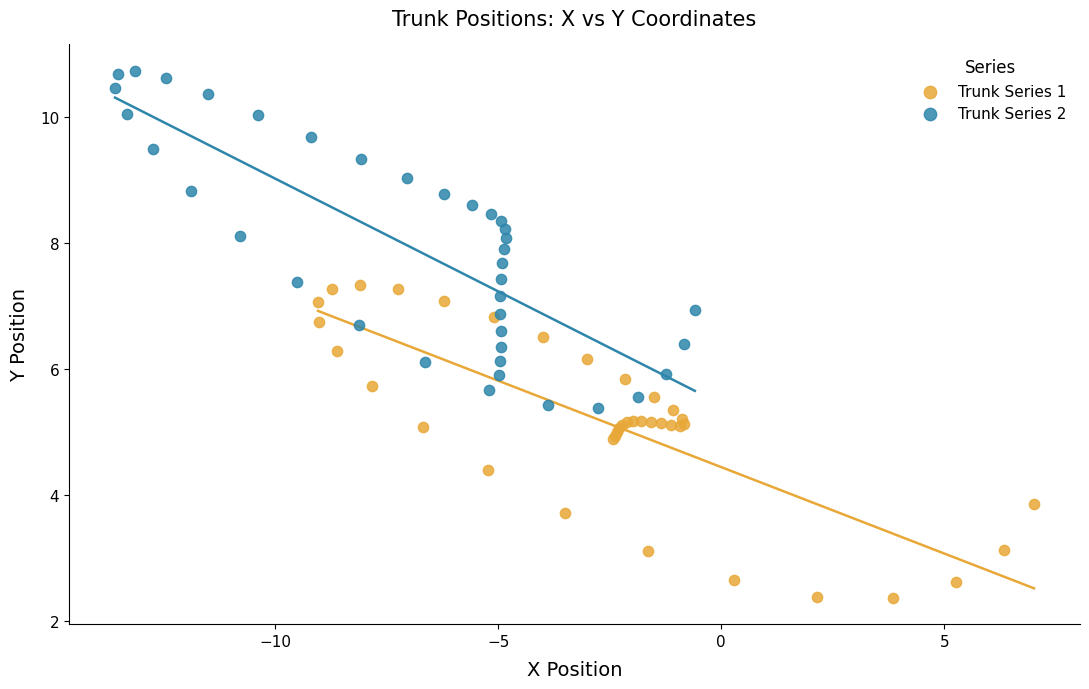

What are all the series names shown in the legend?

Trunk Series 1, Trunk Series 2